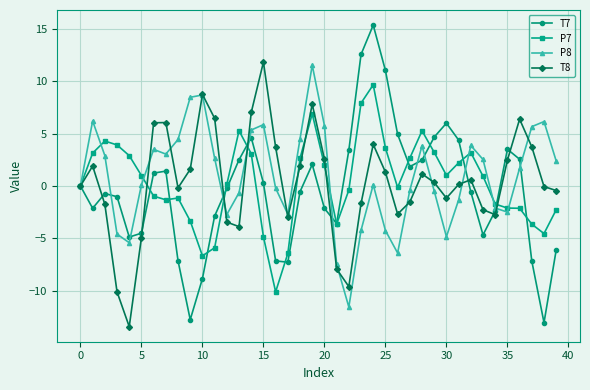

What are all the series names shown in the legend?

T7, P7, P8, T8